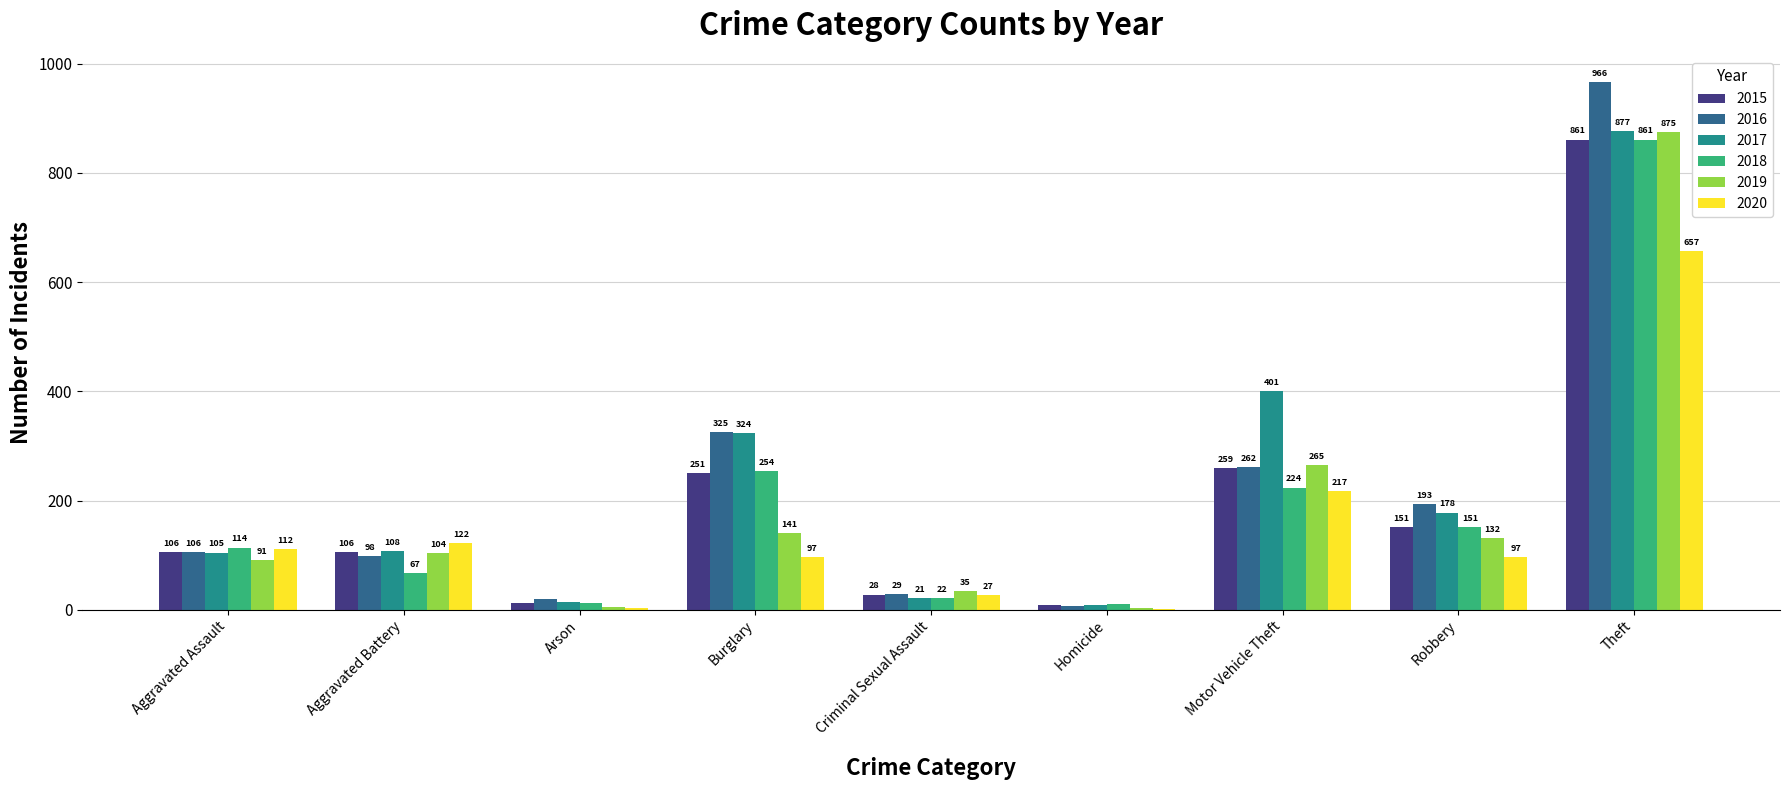

How many groups of bars are there?

9